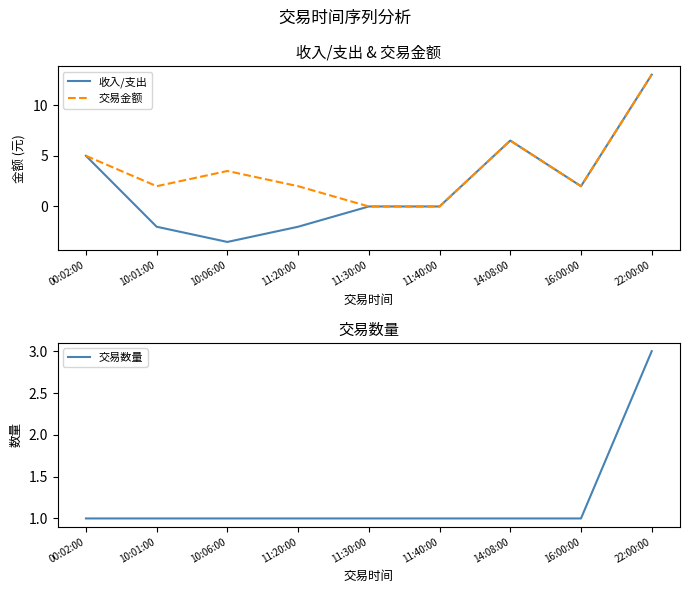

Reading left to right, transcribe all the data shown in this chart.

收入/支出: 00:02:00=5.0	10:01:00=-2.0	10:06:00=-3.5	11:20:00=-2.0	11:30:00=0.0	11:40:00=0.0	14:08:00=6.5	16:00:00=2.0	22:00:00=13.0
交易金额: 00:02:00=5.0	10:01:00=2.0	10:06:00=3.5	11:20:00=2.0	11:30:00=0.0	11:40:00=0.0	14:08:00=6.5	16:00:00=2.0	22:00:00=13.0
交易数量: 00:02:00=1.0	10:01:00=1.0	10:06:00=1.0	11:20:00=1.0	11:30:00=1.0	11:40:00=1.0	14:08:00=1.0	16:00:00=1.0	22:00:00=3.0